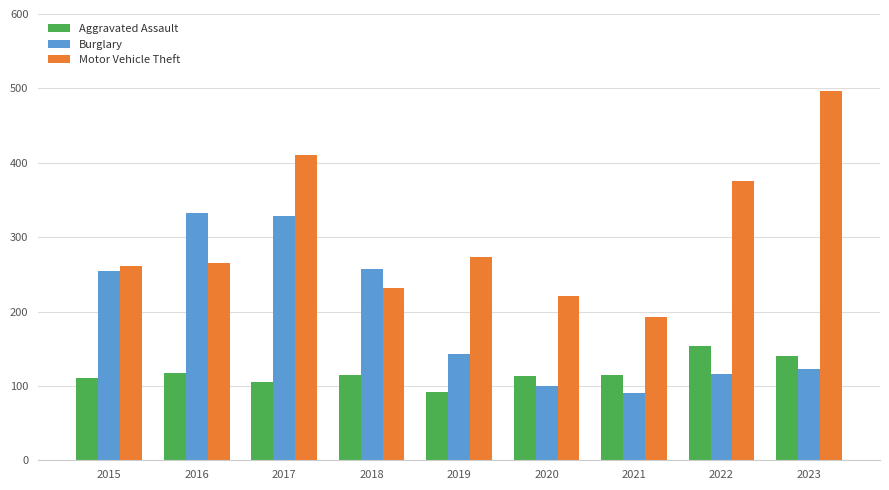

What is the difference between the Aggravated Assault values at 2019 and 2018?

23